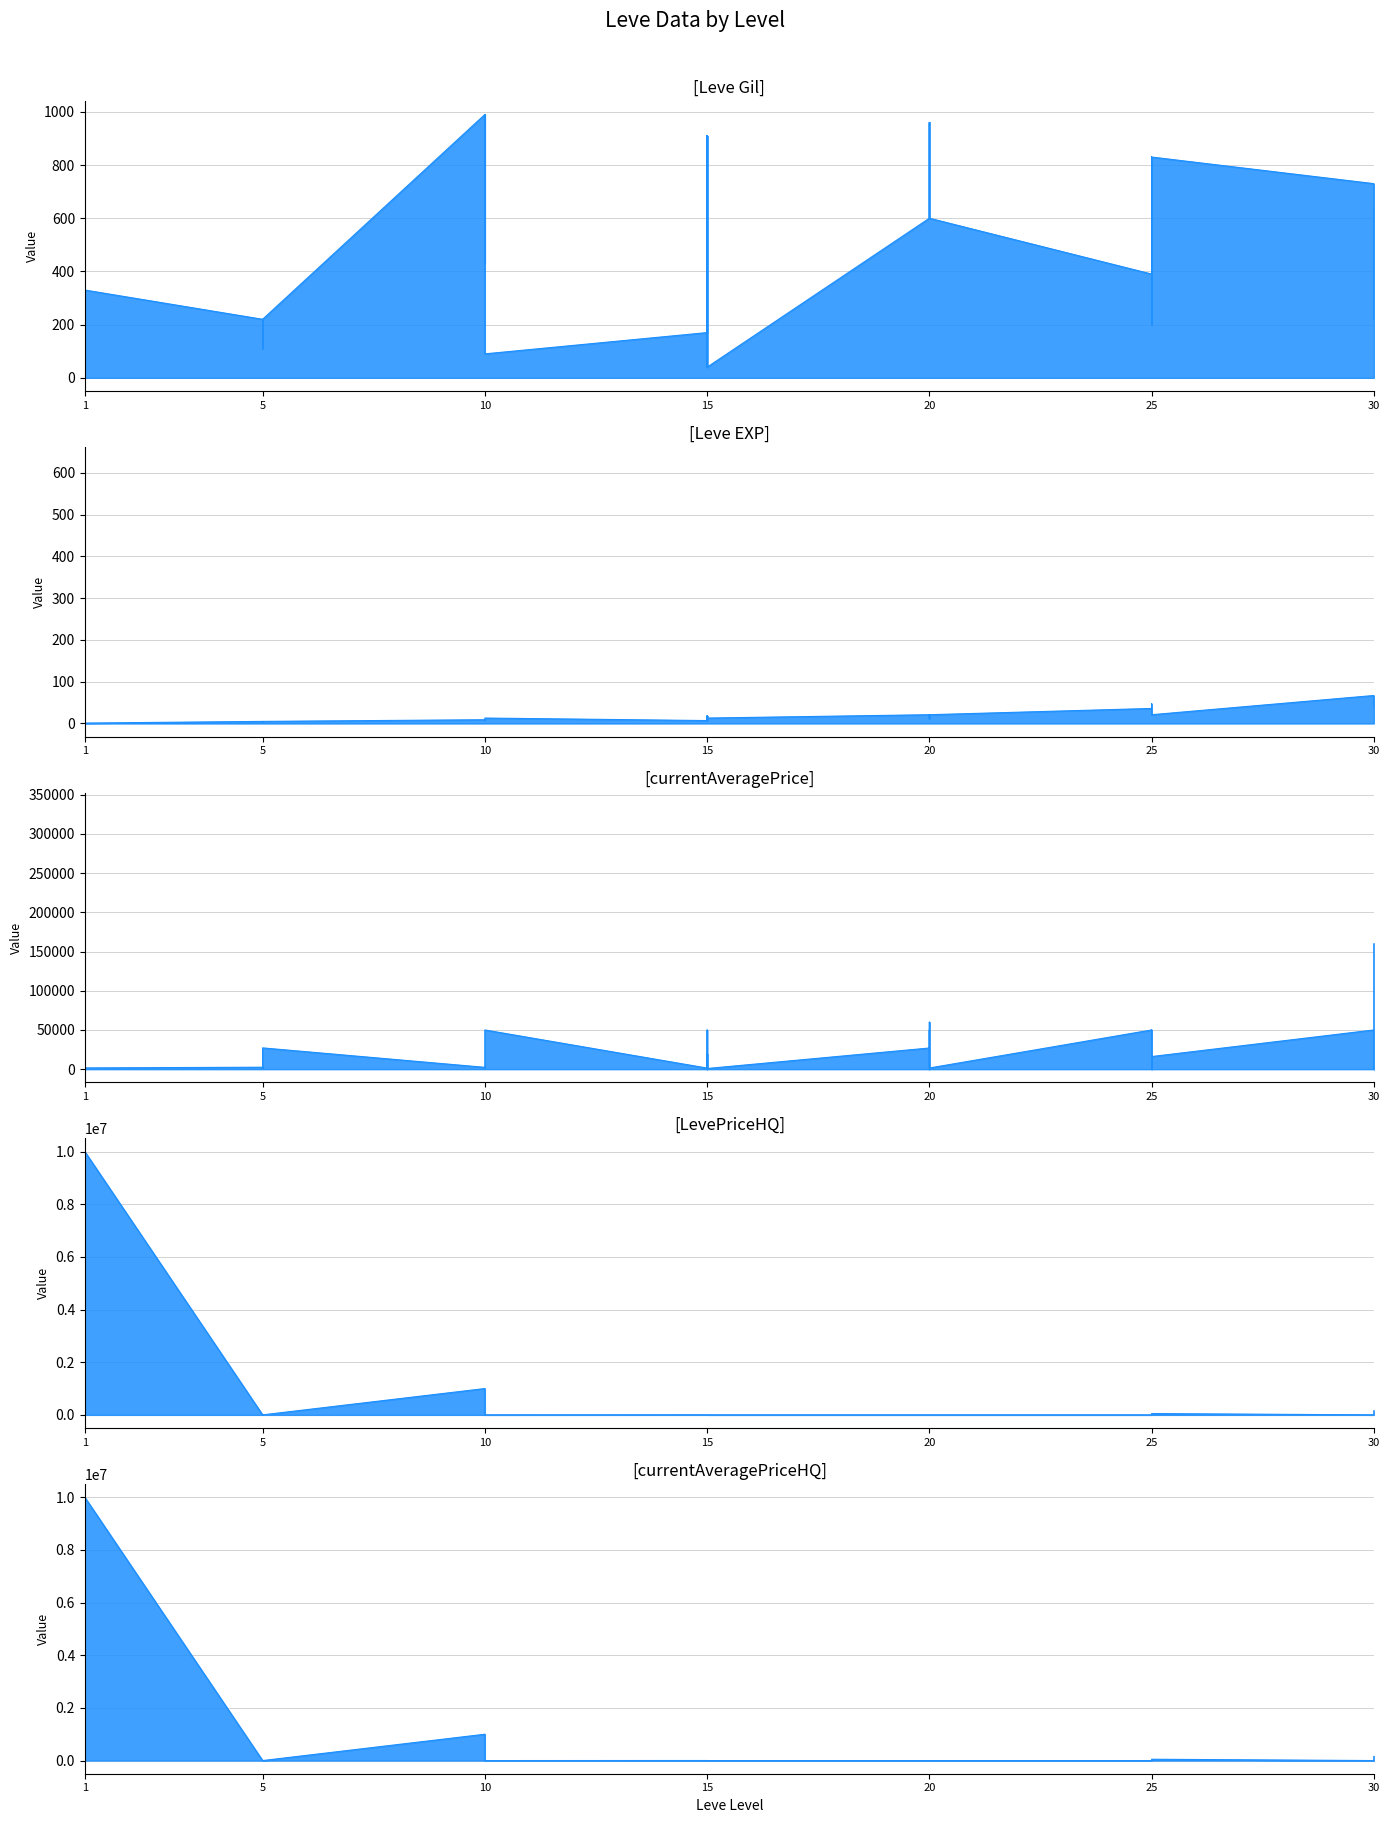

In Leve Gil, how many points are lower than both neighbors (excluding endpoints)?

8